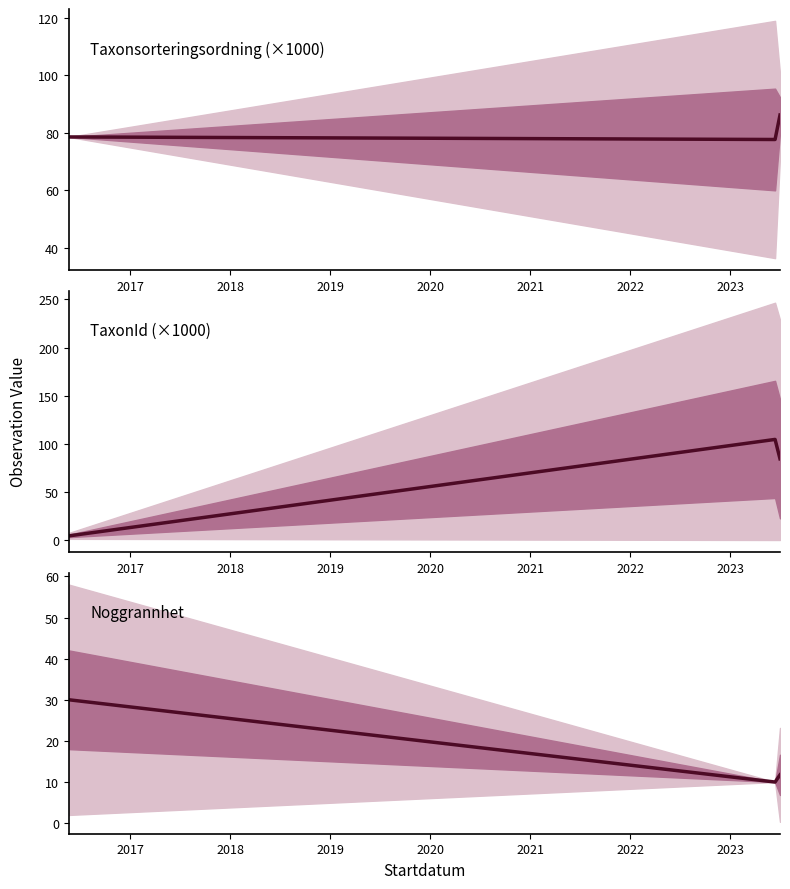

How many distinct data groups are displayed?

3